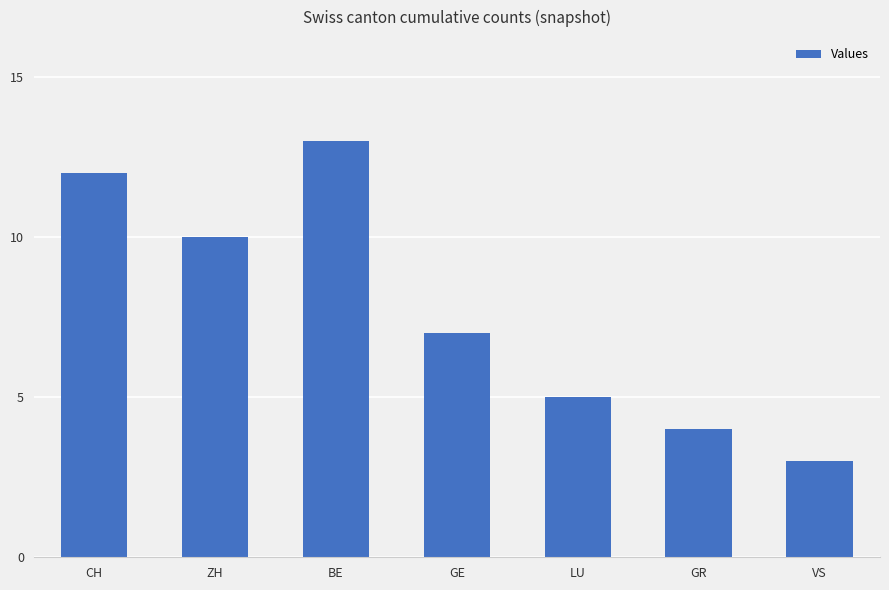

What is the smallest value displayed?

3